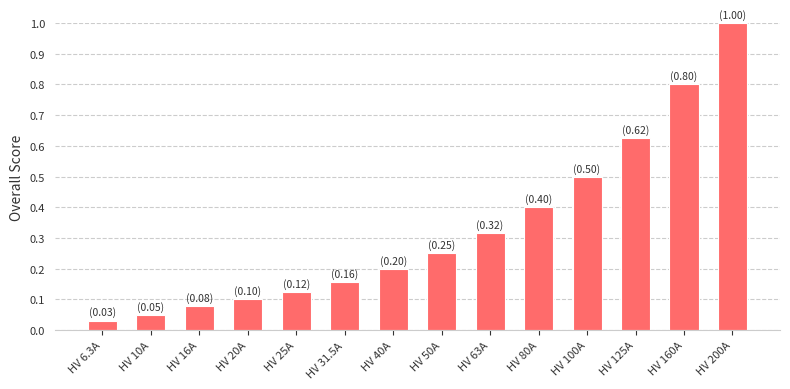

Rank the categories by value from lowest to highest.

HV 6.3A, HV 10A, HV 16A, HV 20A, HV 25A, HV 31.5A, HV 40A, HV 50A, HV 63A, HV 80A, HV 100A, HV 125A, HV 160A, HV 200A